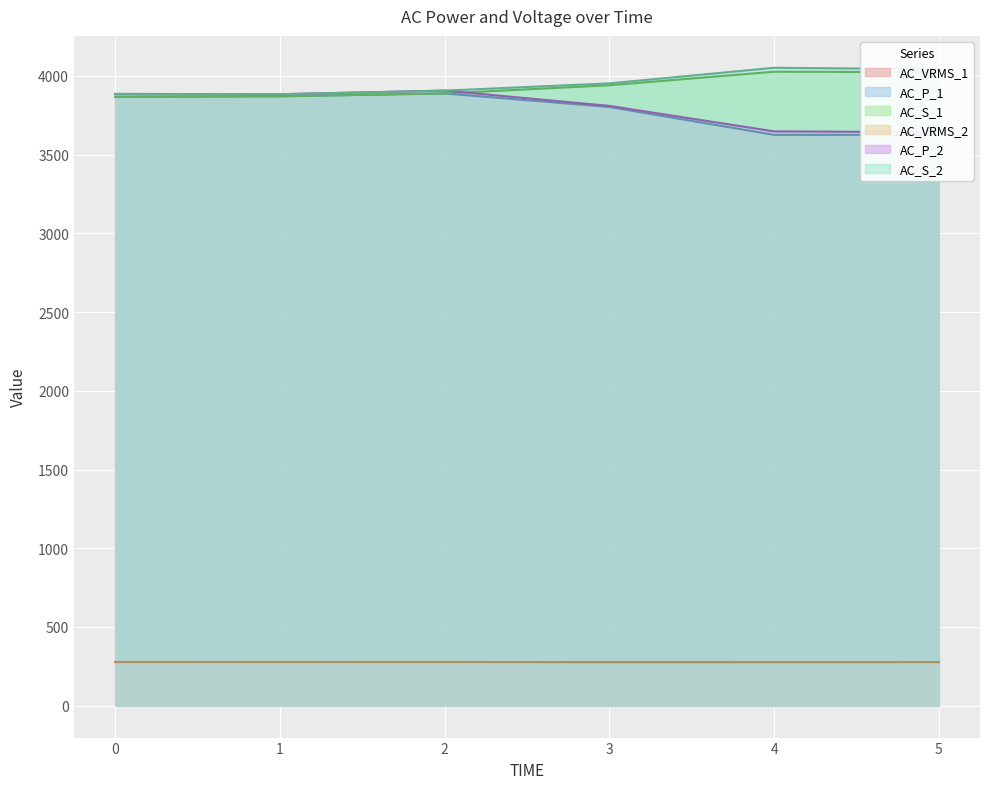

What is the total value across all series at 4?

15907.0